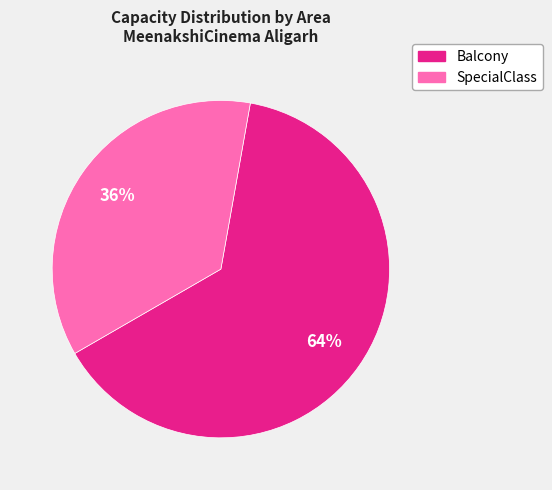

Is there a majority slice in this chart?

Yes